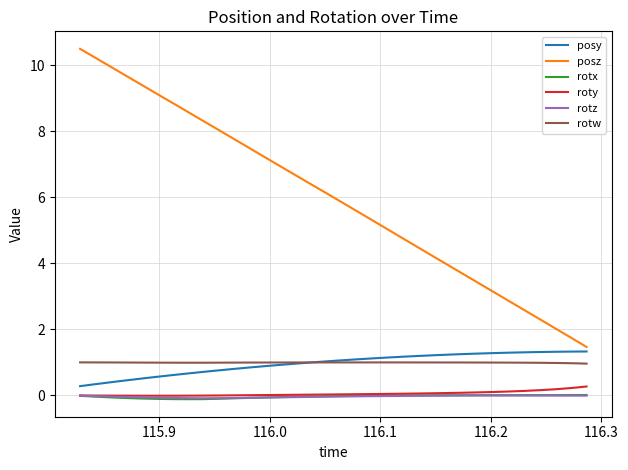

Which series has the largest range (max minus min)?

posz